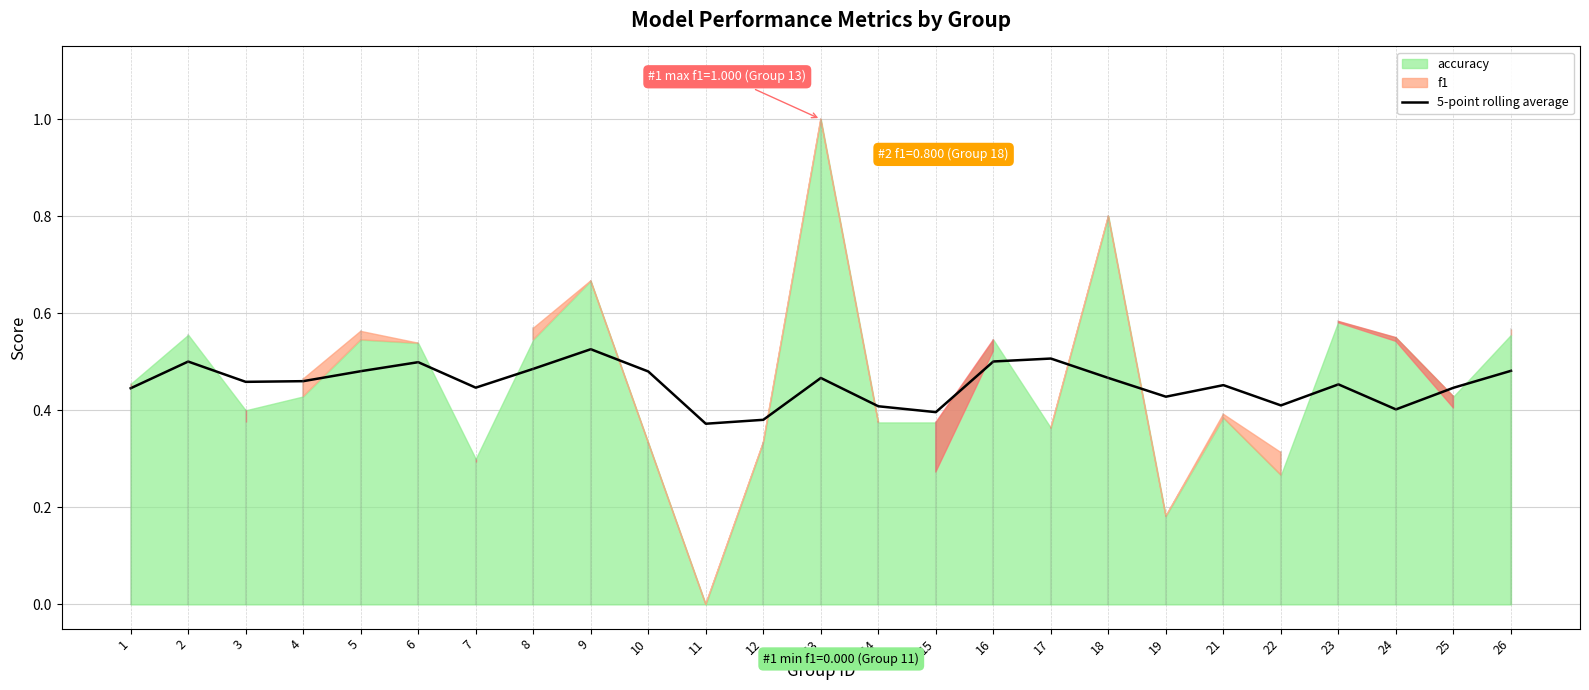

Is it true that 5-point rolling average equals 0.5 at 16?

True